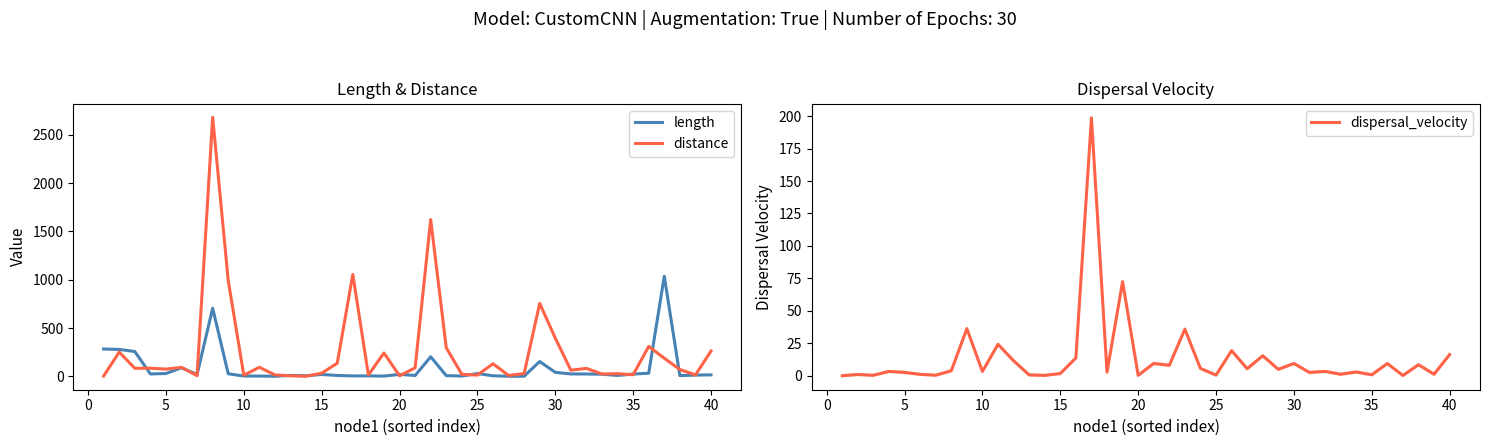

True or false: distance has a value of 148.2 at 22.

False